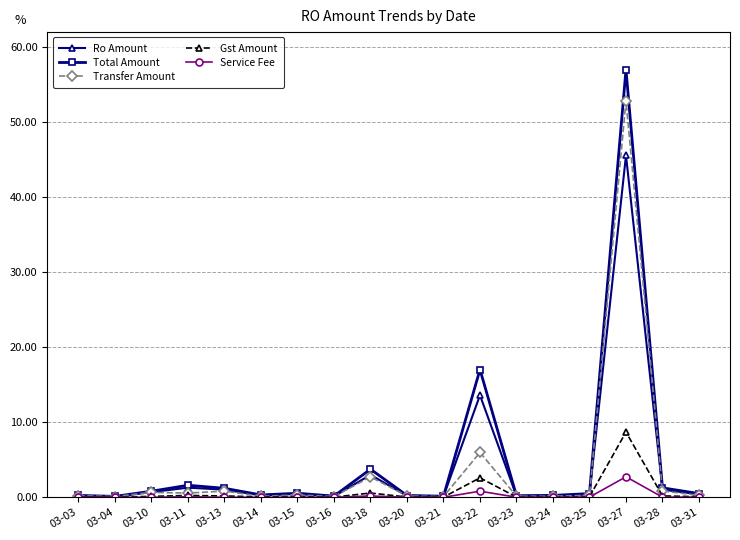

List the series in order of their peak value, highest first.

Total Amount, Transfer Amount, Ro Amount, Gst Amount, Service Fee